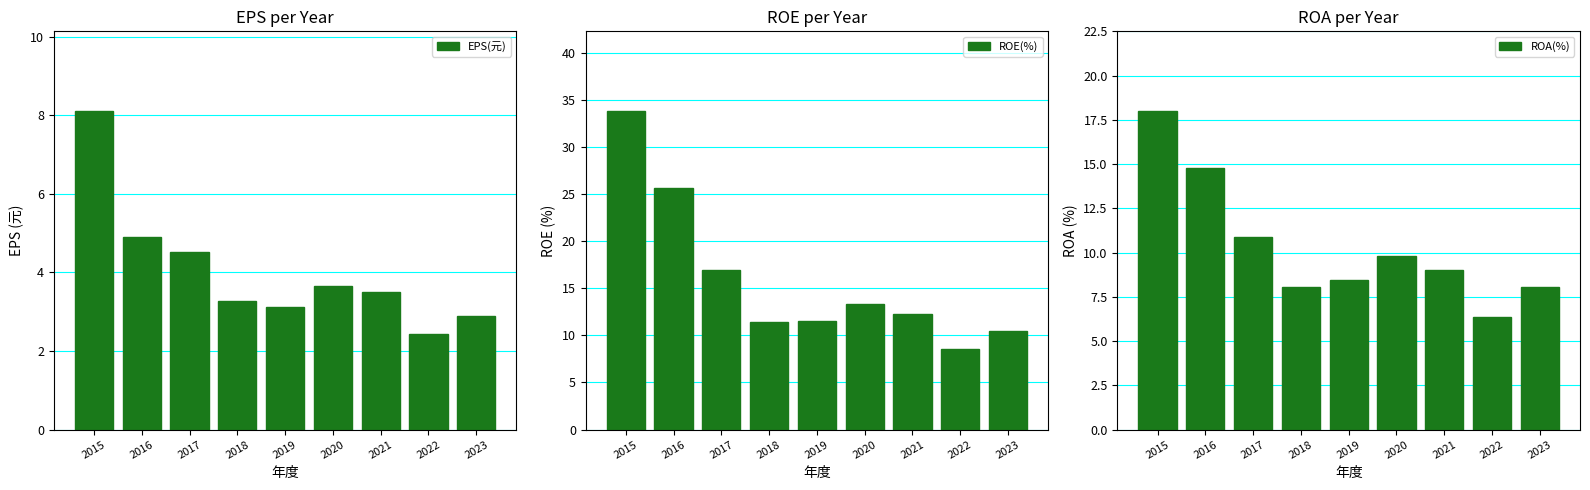

At which label does ROA(%) reach its minimum?

2022